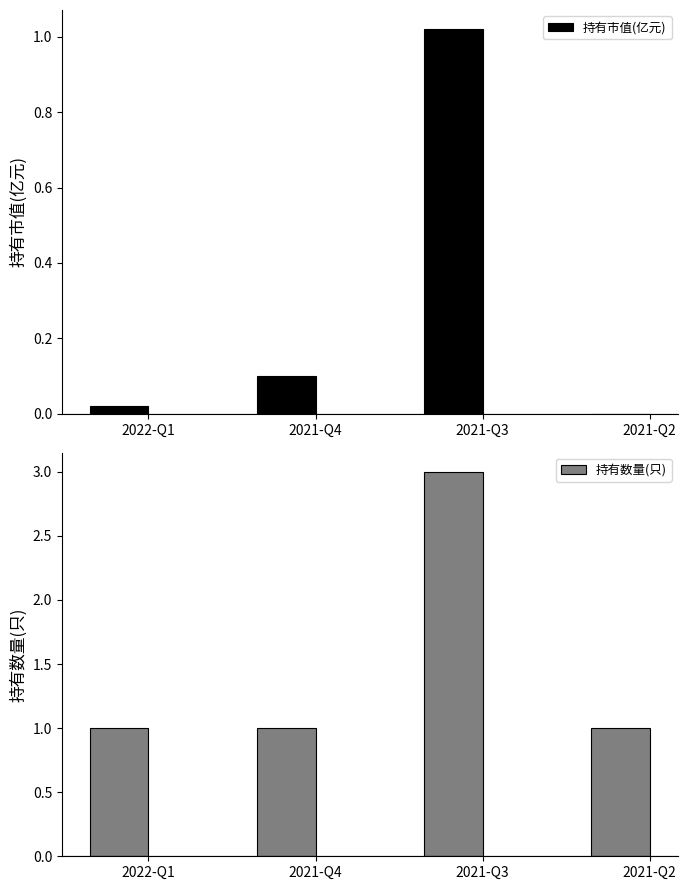

What is the difference between the maximum and minimum values in the 持有数量(只) series?

2